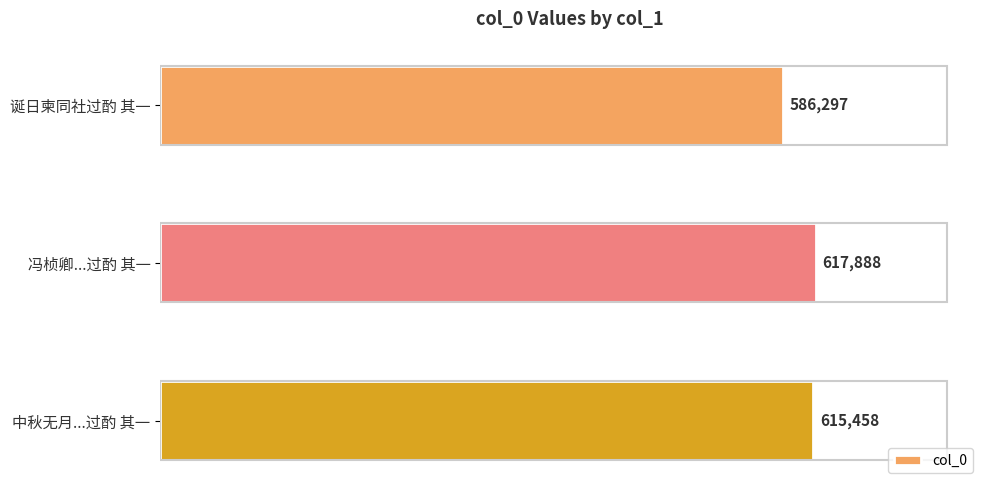

Rank the categories by value from highest to lowest.

冯桢卿...过酌 其一, 中秋无月...过酌 其一, 诞日柬同社过酌 其一